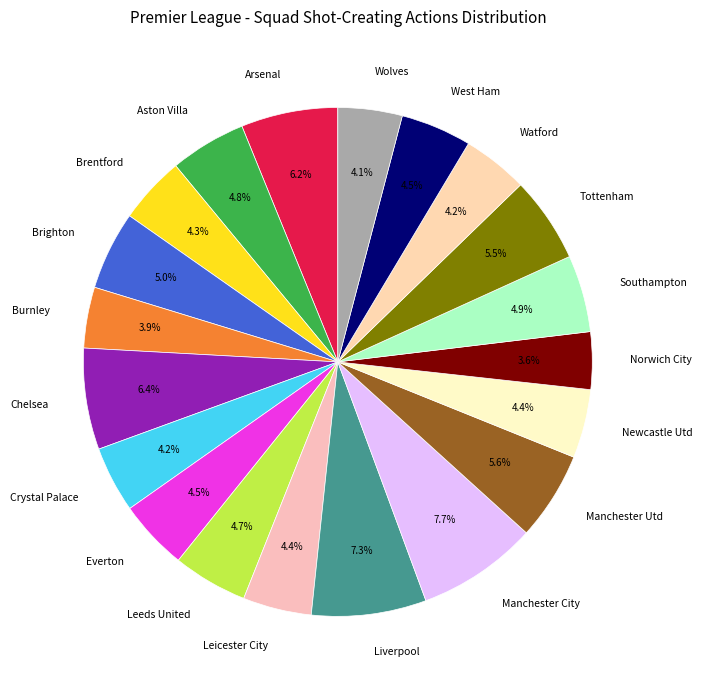

What percentage is the Brighton slice, to the nearest percent?

5%